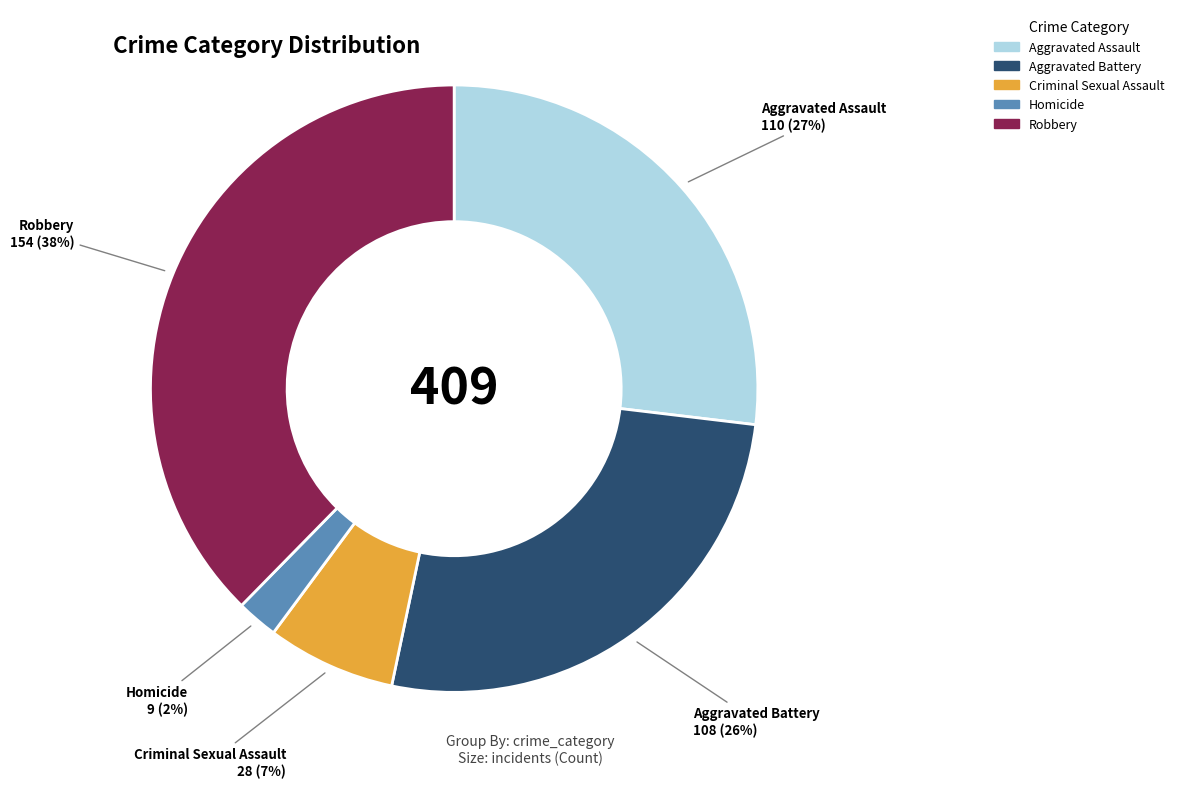

Combined, do Homicide and Aggravated Assault account for over 50%?

No